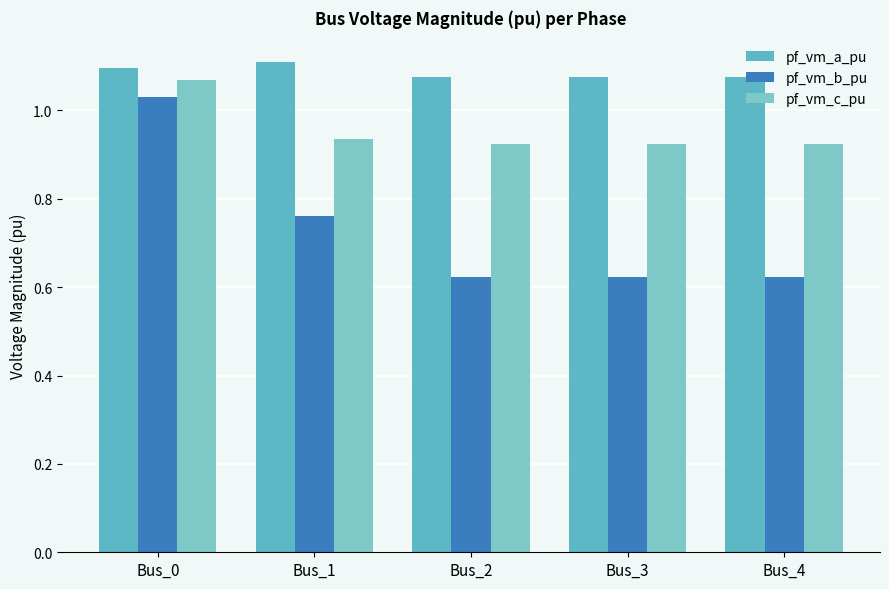

How many bars are there in each group?

3